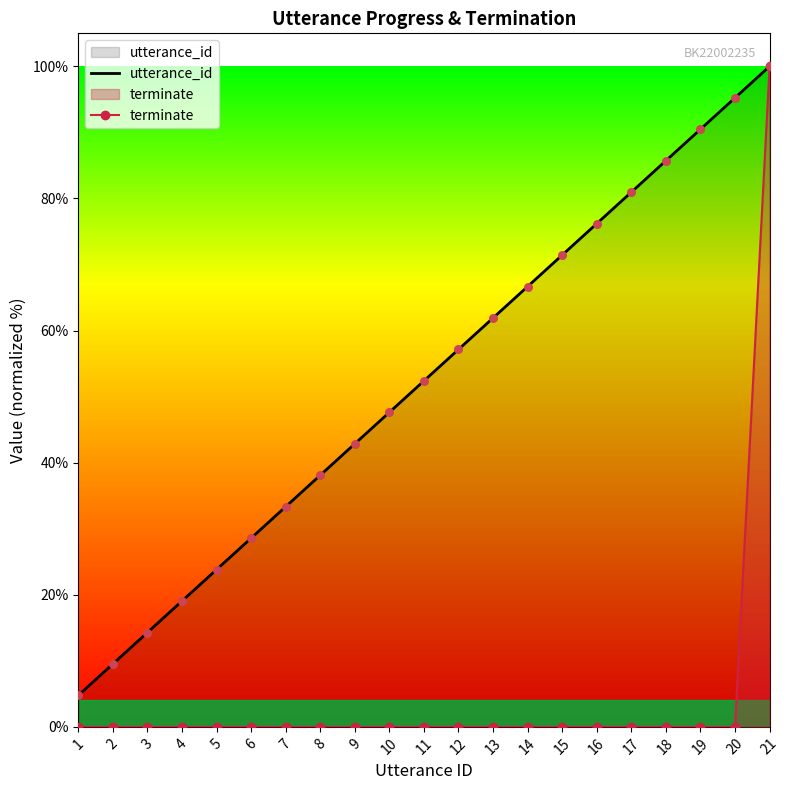

Is the value of utterance_id at 17 greater than the value of terminate at 2?

Yes